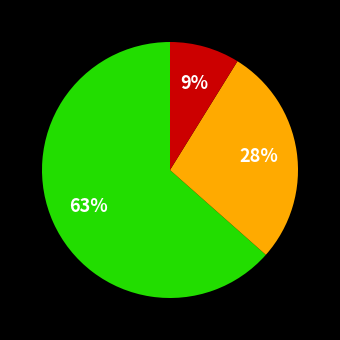

To the nearest percent, what is the average slice percentage?

33%